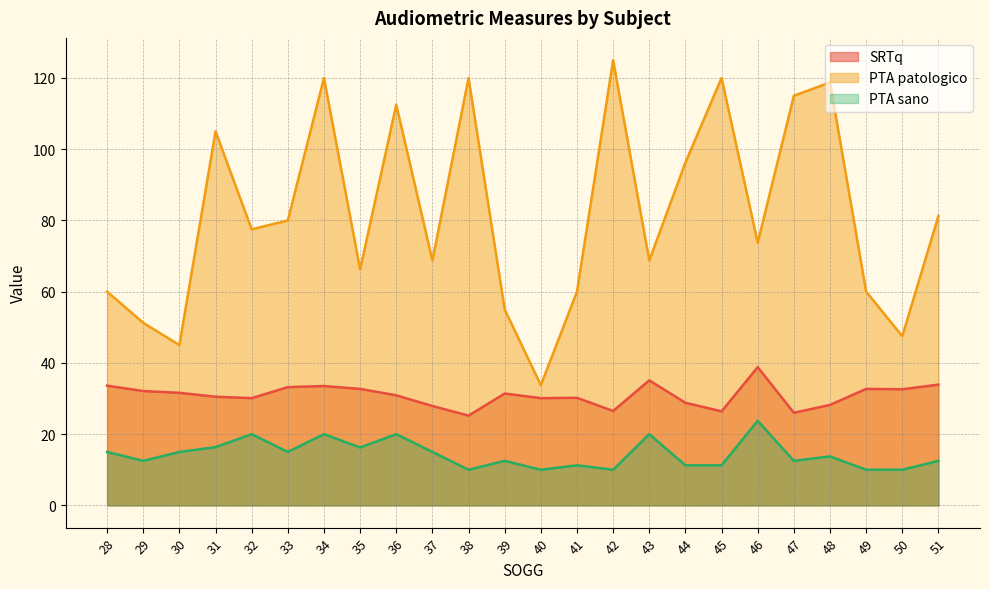

Does the chart display data point markers on the line(s)?

No